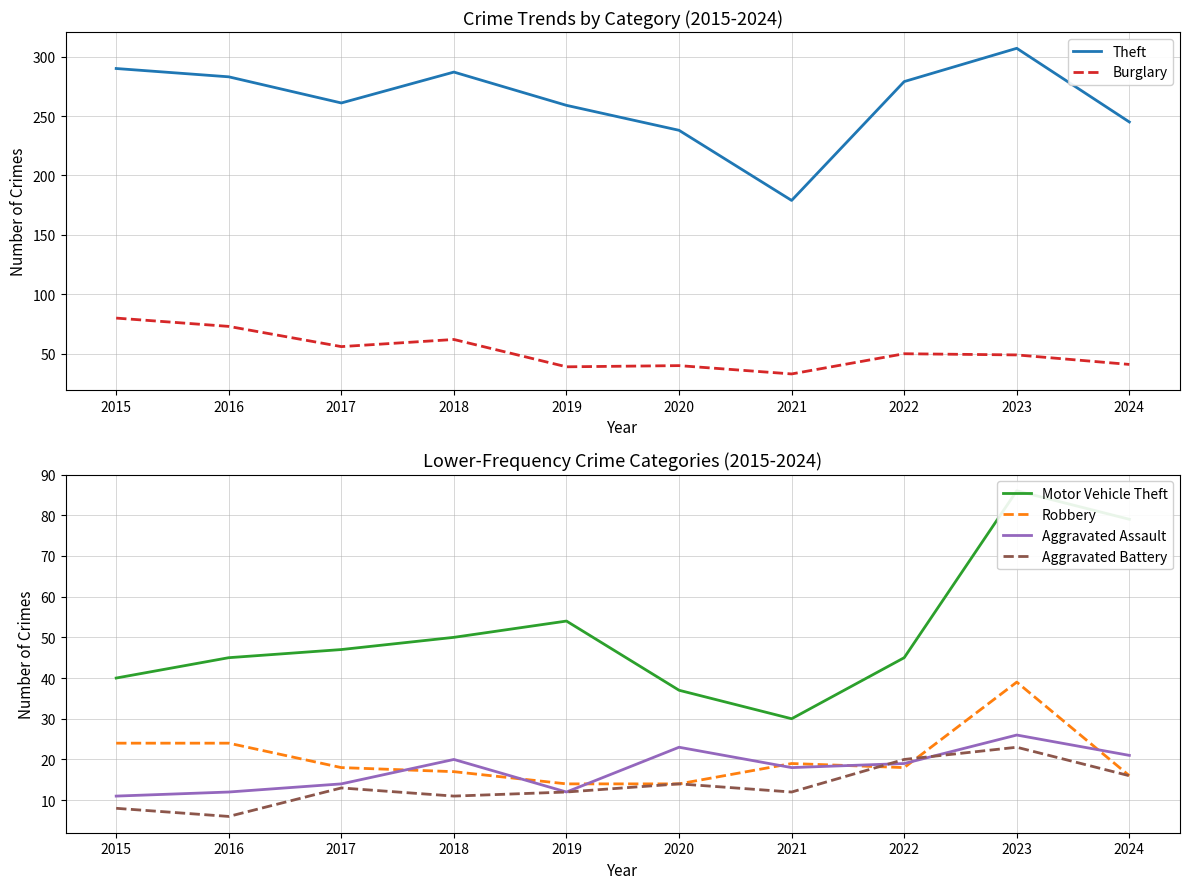

The Motor Vehicle Theft series shows 57 at 2020. True or false?

False